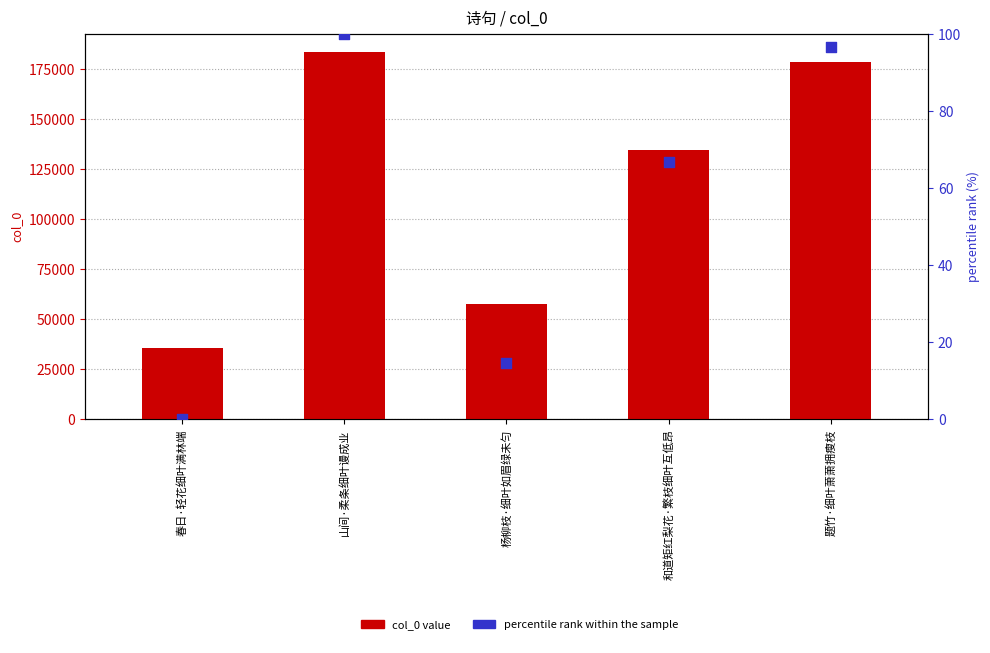

Which series has the largest Y range (max minus min)?

col_0 value